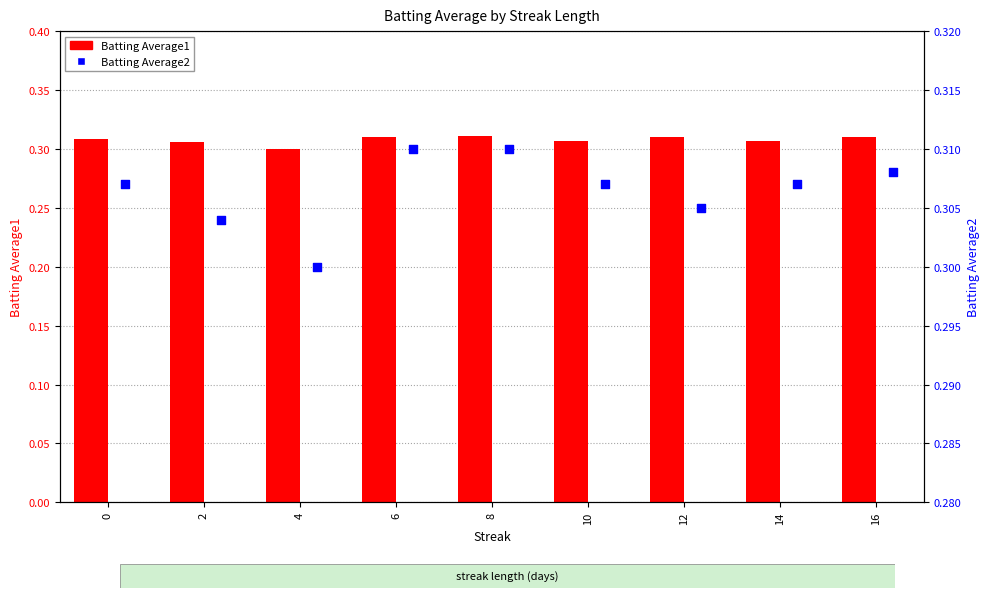

What are all the series names shown in the legend?

Batting Average1, Batting Average2